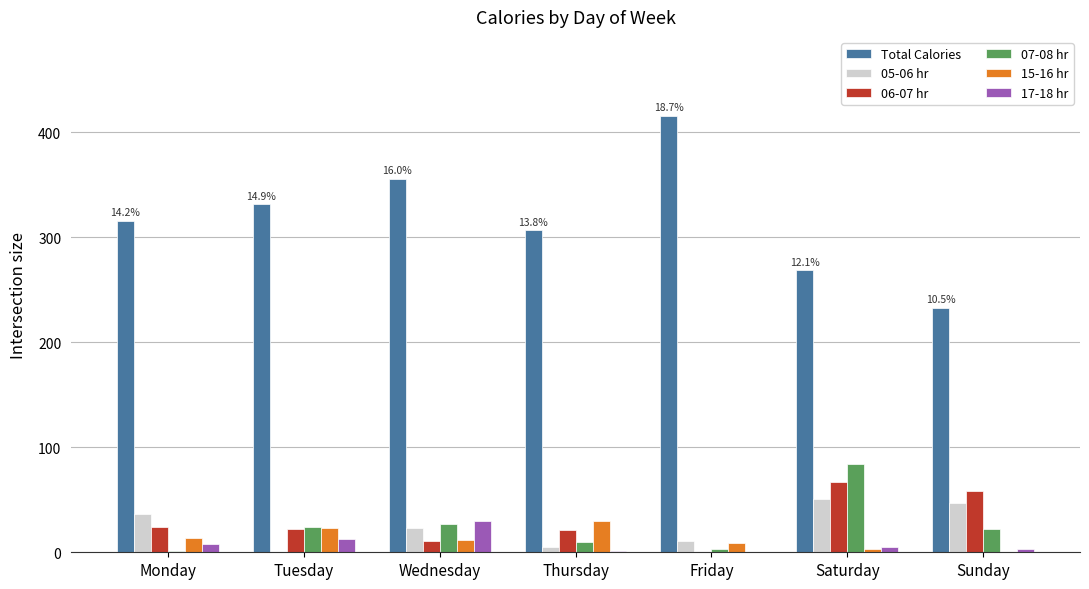

What is the greatest value displayed?

416